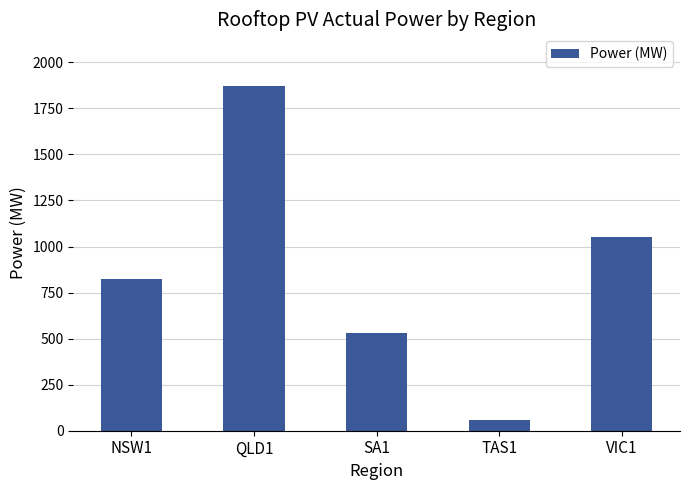

How many distinct data groups are displayed?

1